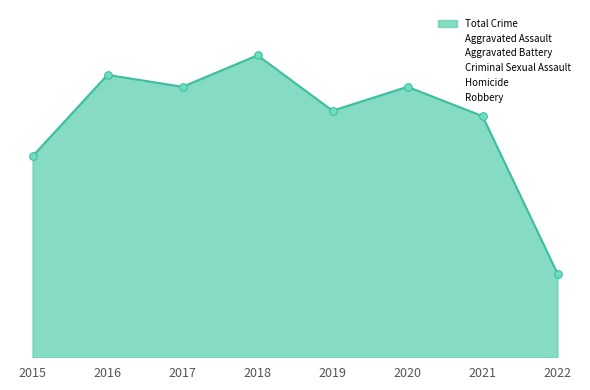

What is the total value across all series at 2021?

222